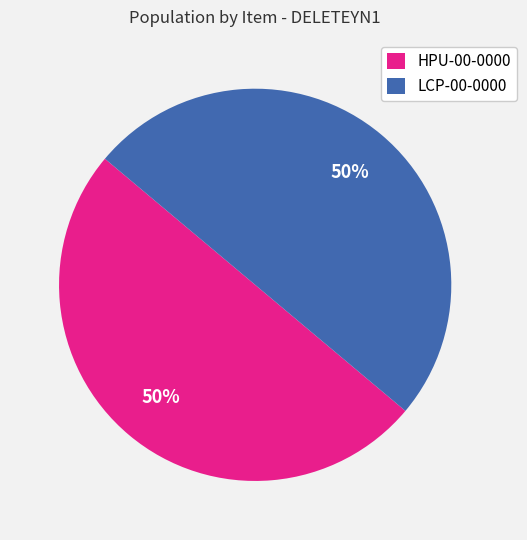

To the nearest percent, what is the average slice percentage?

50%